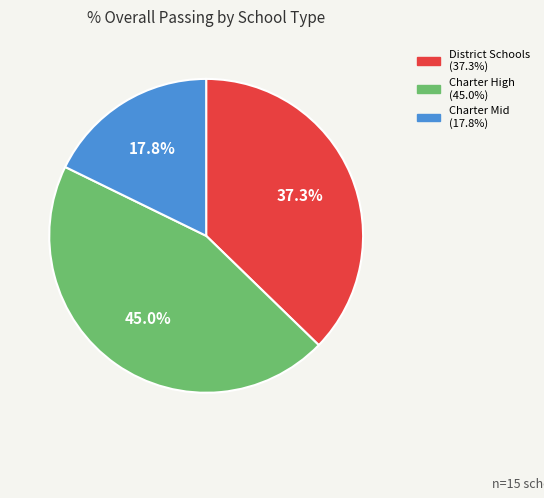

Does any single category account for the majority?

No